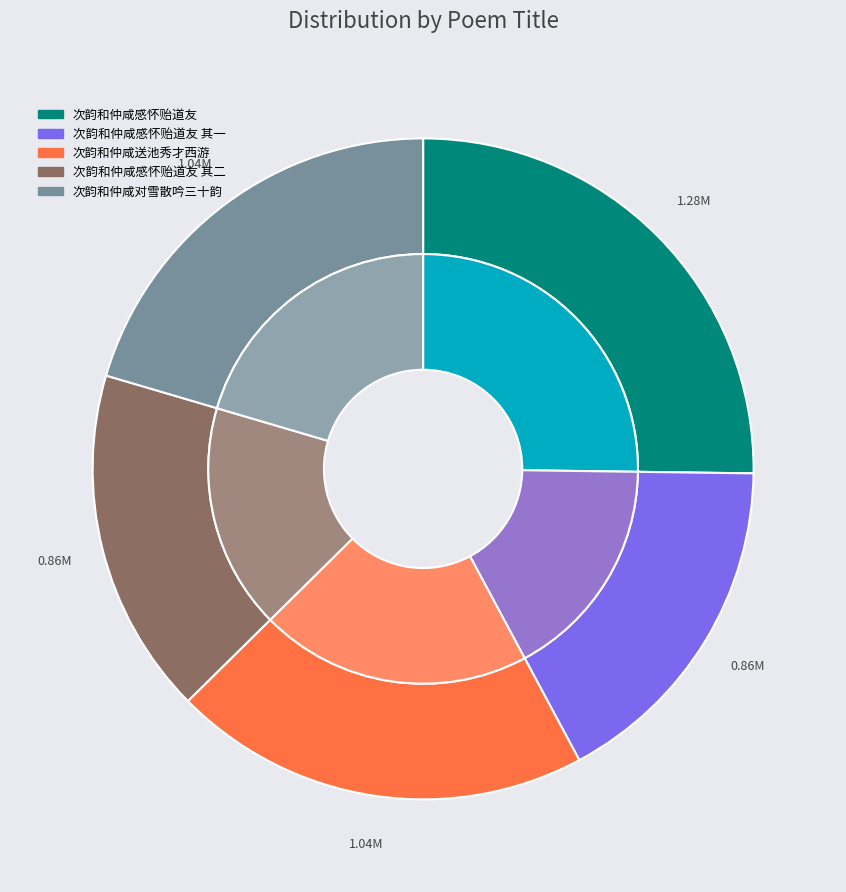

Does 次韵和仲咸感怀贻道友 account for over 50% of the chart?

No